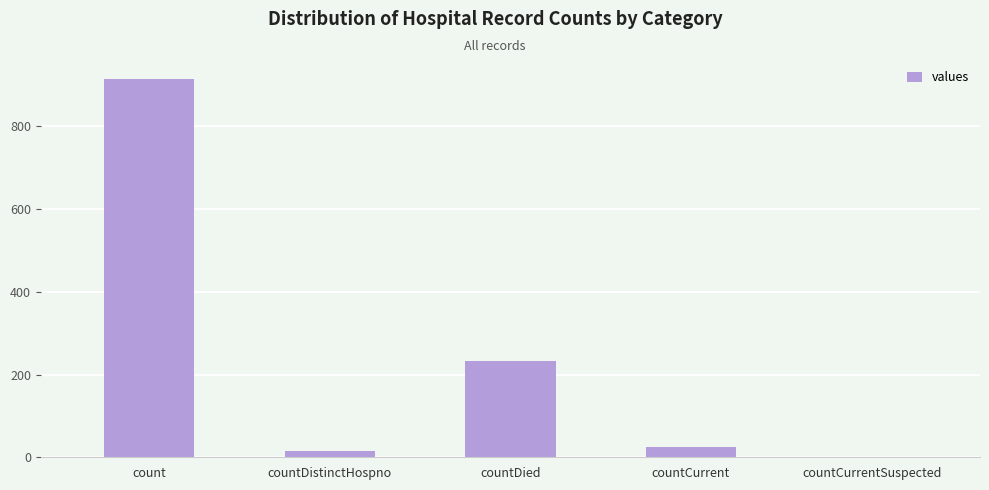

Are the bars horizontal?

No